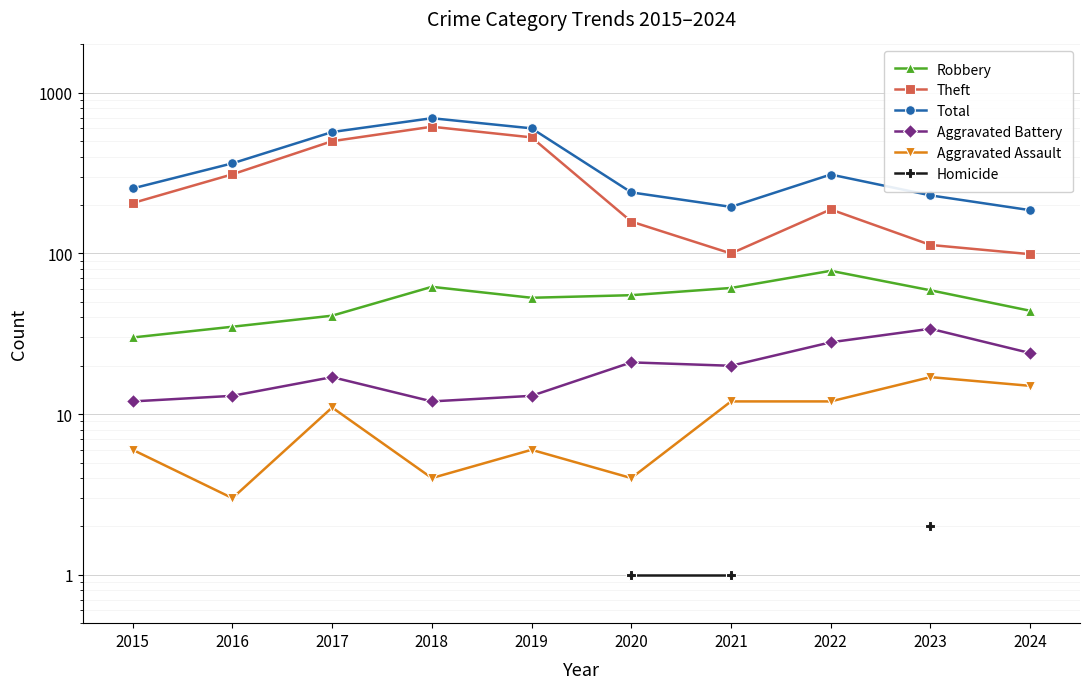

What are all the series names shown in the legend?

Robbery, Theft, Total, Aggravated Battery, Aggravated Assault, Homicide